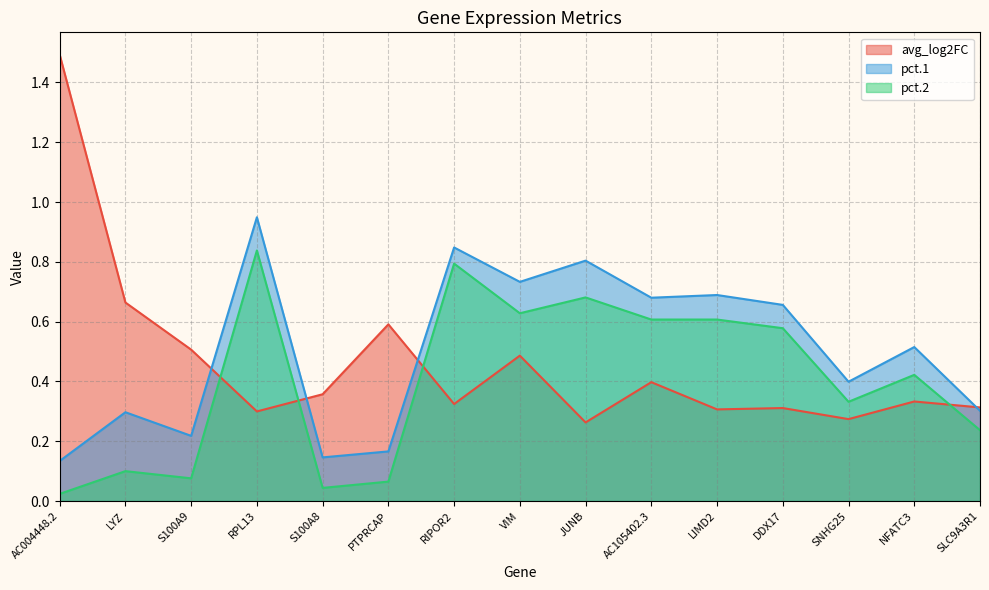

Rank the series by their maximum value, from lowest to highest.

pct.2, pct.1, avg_log2FC